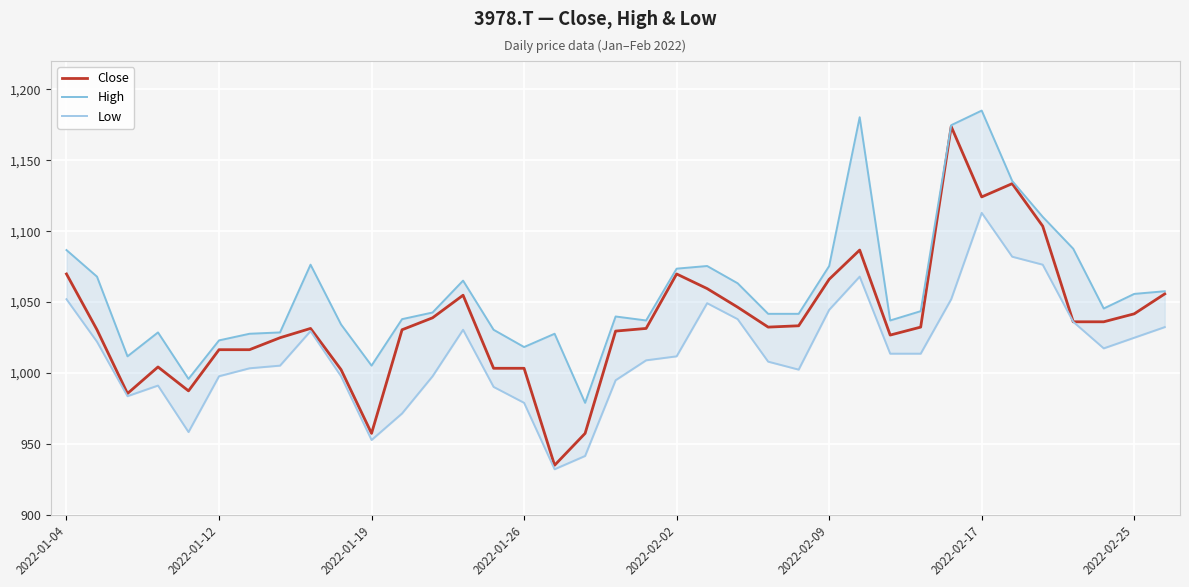

Does the chart display data point markers on the line(s)?

No